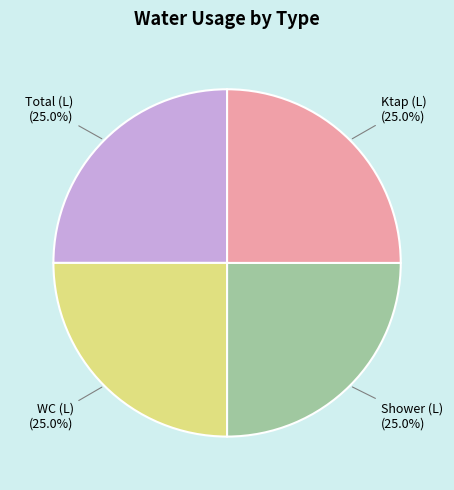

Combined, what portion of the pie is Shower (L) and Total (L)?

50.0%